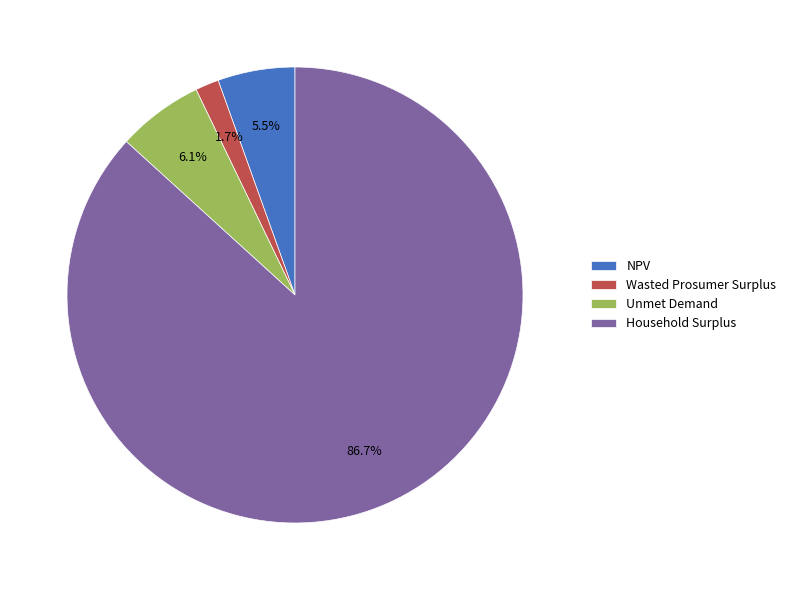

To the nearest percent, what is the difference between the Wasted Prosumer Surplus and Household Surplus slice percentages?

85%